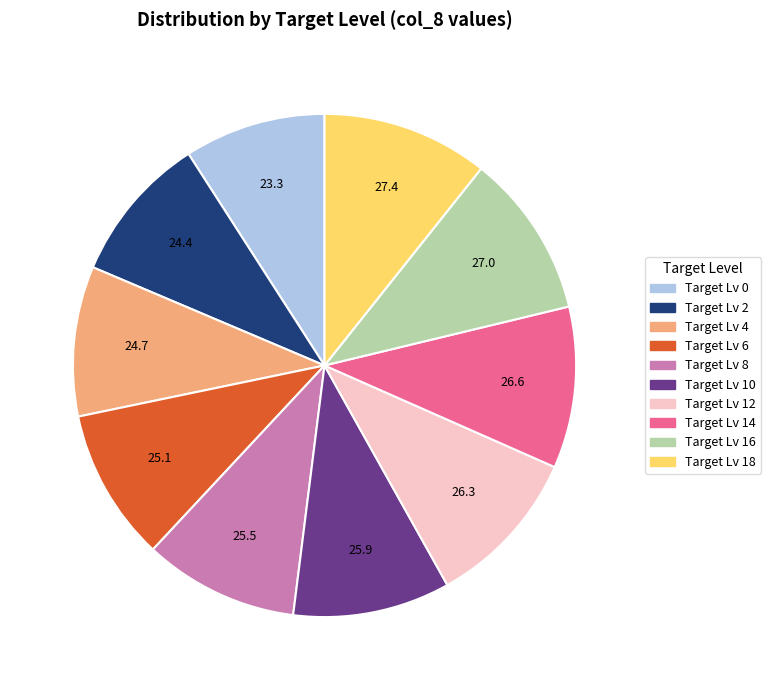

Does any single category account for the majority?

No